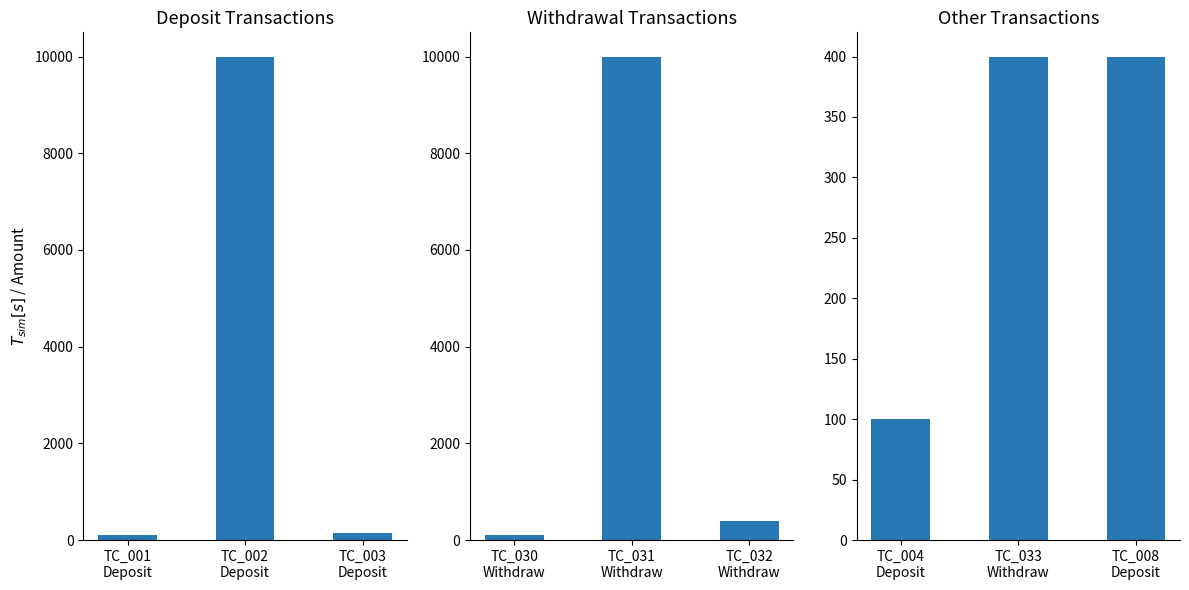

Are the bars horizontal?

No